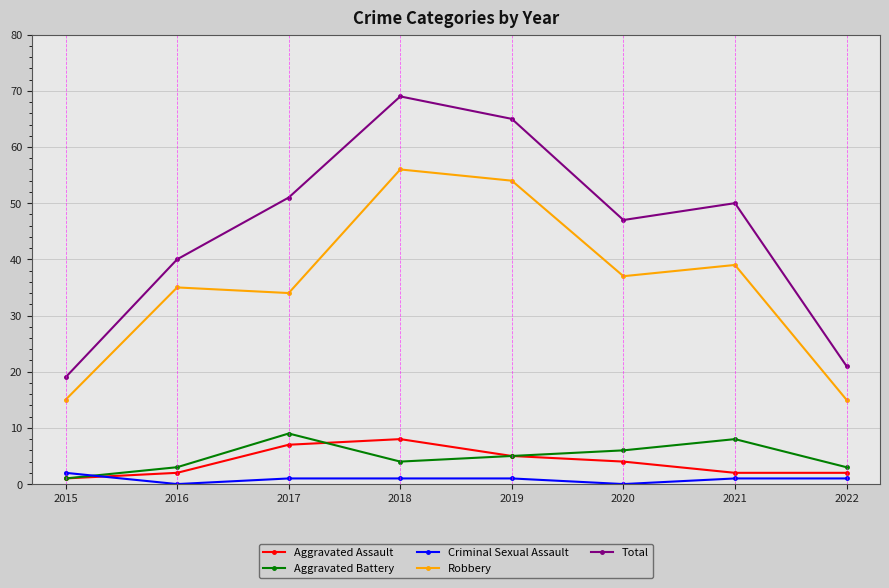

Is this an area chart (filled region under the line)?

No